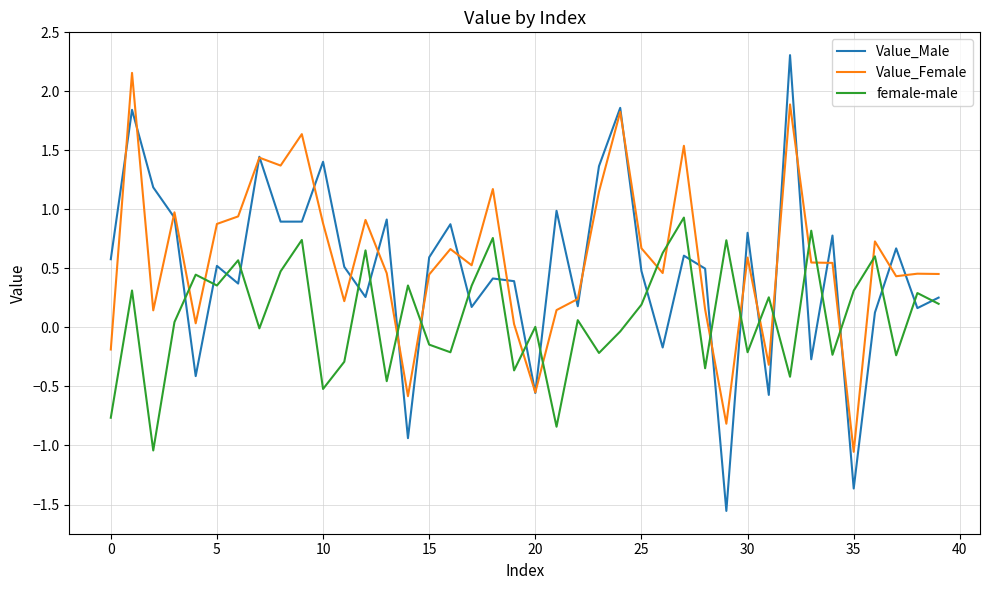

True or false: female-male and Value_Female intersect in this chart.

True